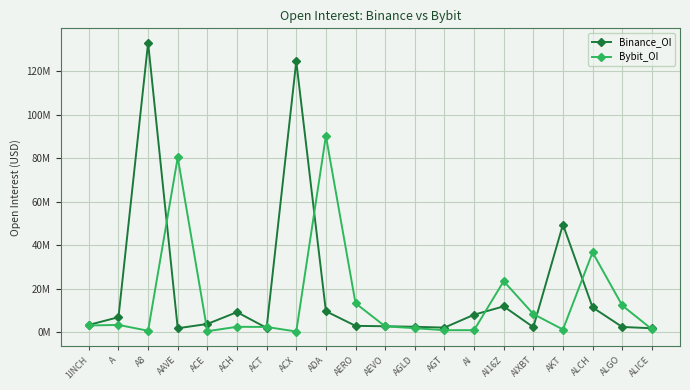

At which category does Binance_OI reach its first local valley?

AAVE